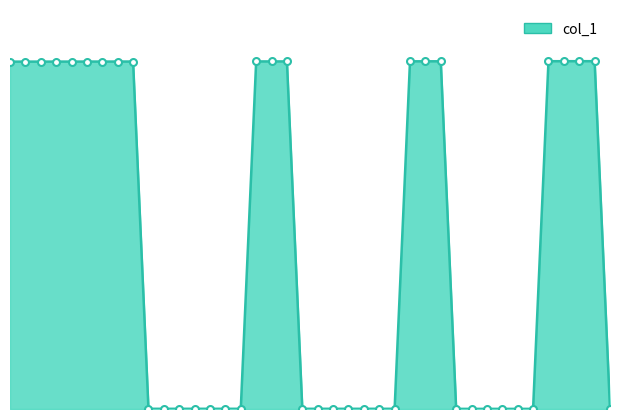

What is the maximum value shown in the chart?

29059